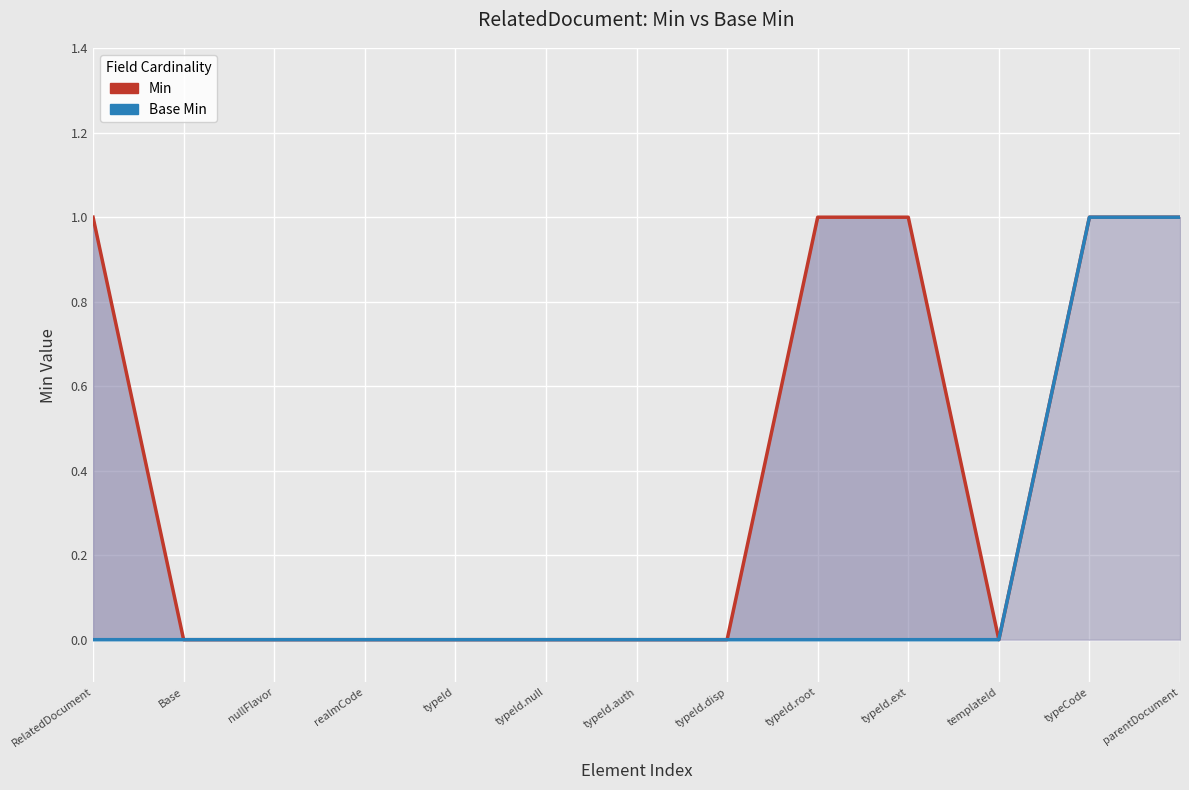

Reading left to right, what are all the values shown in this chart?

Min: RelatedDocument=1	Base=0	nullFlavor=0	realmCode=0	typeId=0	typeId.null=0	typeId.auth=0	typeId.disp=0	typeId.root=1	typeId.ext=1	templateId=0	typeCode=1	parentDocument=1
Base Min: RelatedDocument=0	Base=0	nullFlavor=0	realmCode=0	typeId=0	typeId.null=0	typeId.auth=0	typeId.disp=0	typeId.root=0	typeId.ext=0	templateId=0	typeCode=1	parentDocument=1